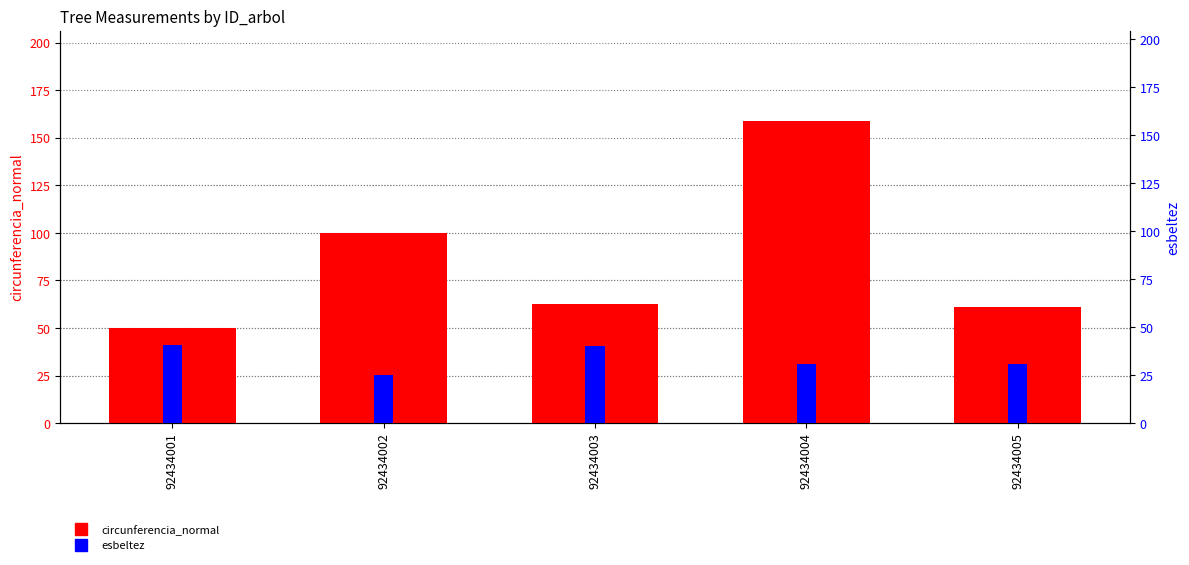

Rank the series by their average value, from highest to lowest.

circunferencia_normal, esbeltez